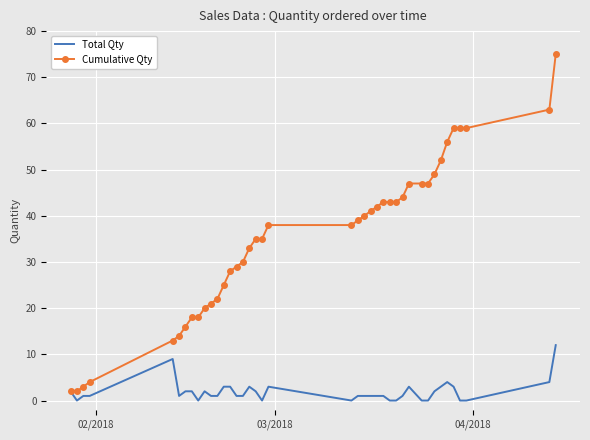

List the series in order of their peak value, highest first.

Cumulative Qty, Total Qty